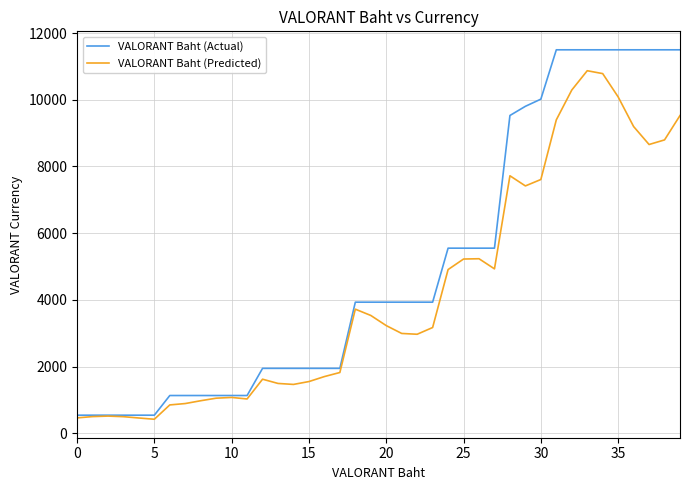

What is the greatest value displayed?

11500.0